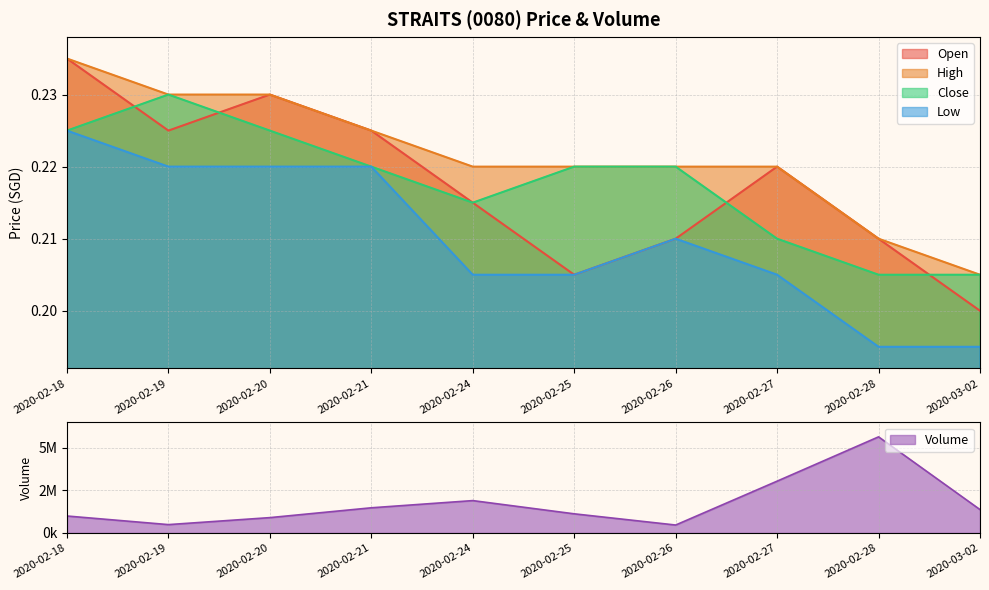

What is the lowest value of the open series?

0.2